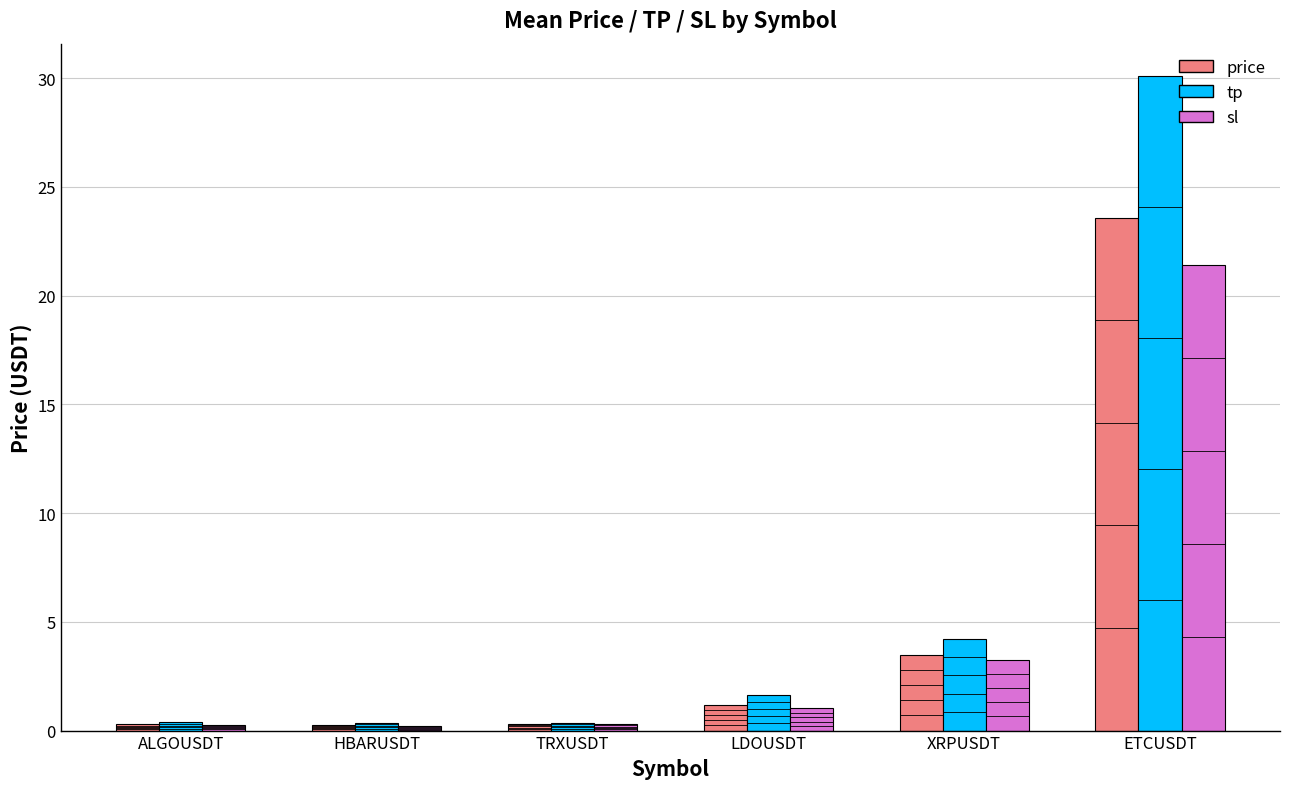

How many data points does each series have?

6